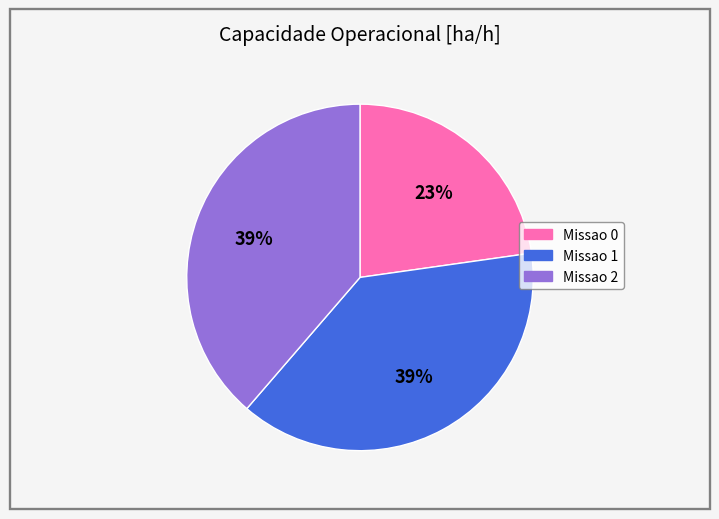

Count the number of slices in the pie.

3